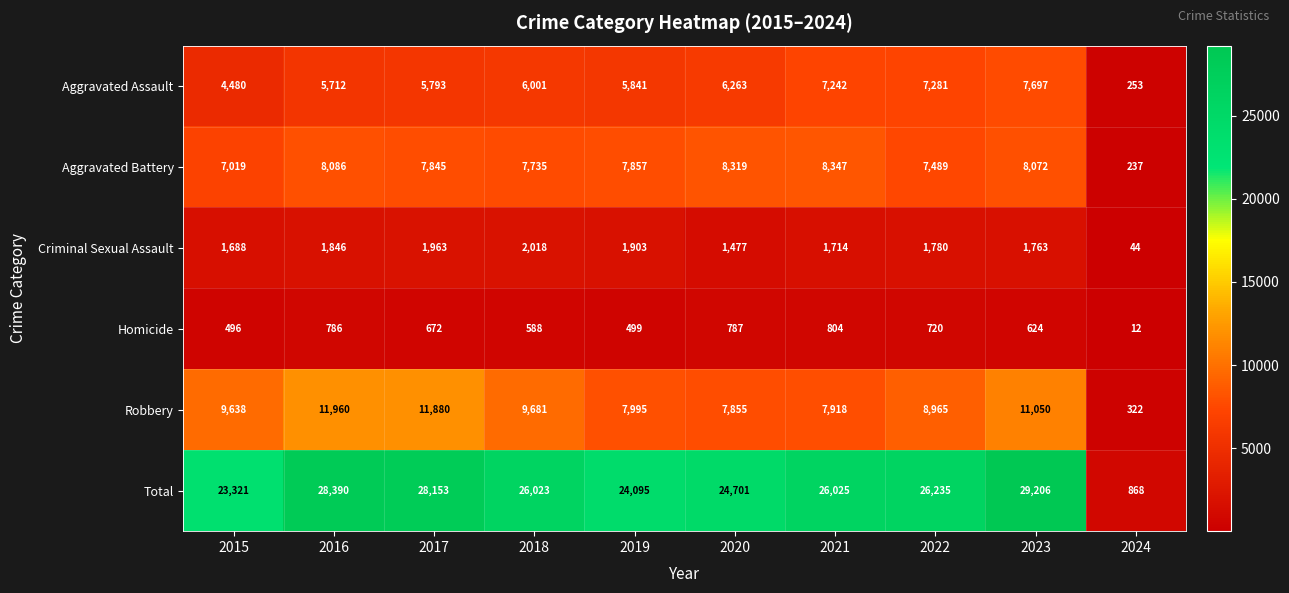

Between 2021 and 2022, which series saw the biggest shift?

Robbery